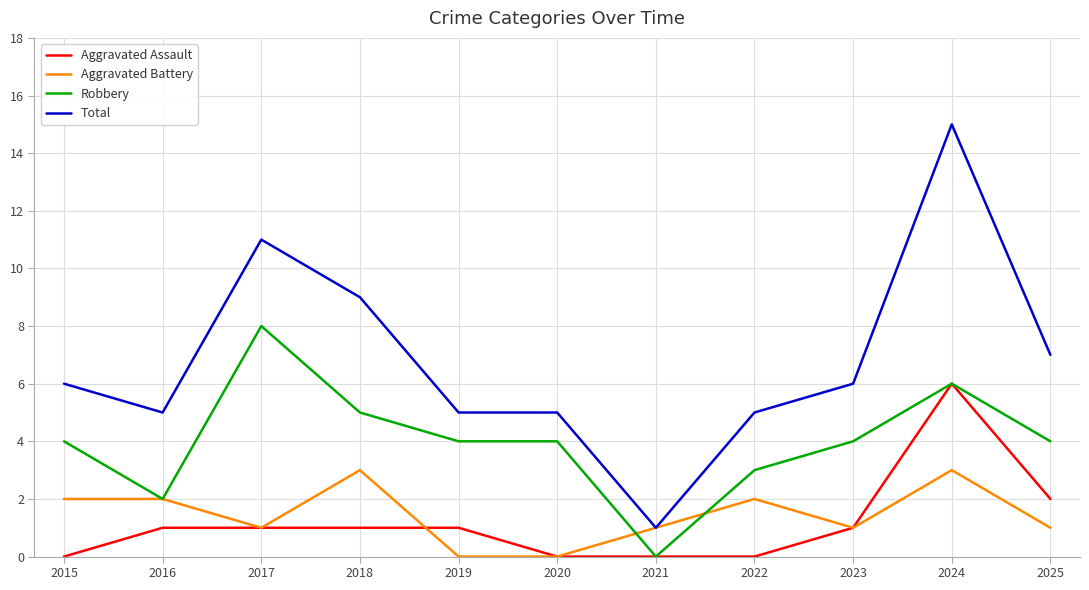

Count the Aggravated Battery values in the range 1 to 2.

7